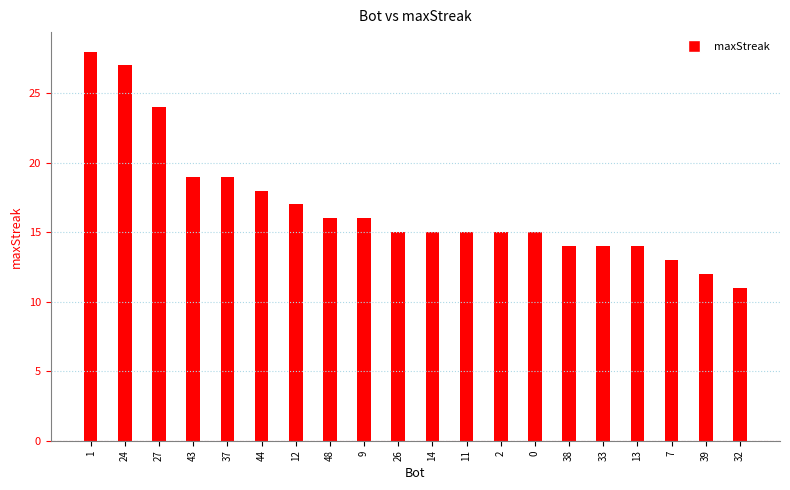

Does the chart contain stacked bars?

No